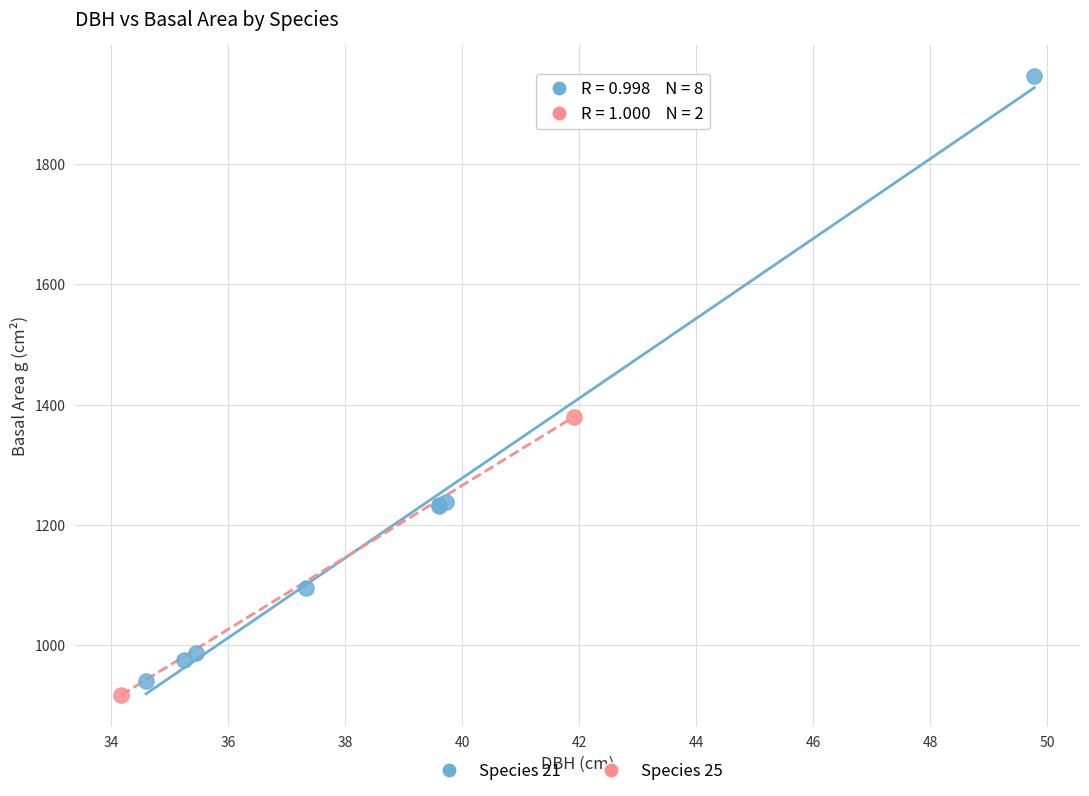

Which series reaches the minimum Y coordinate?

Species 25